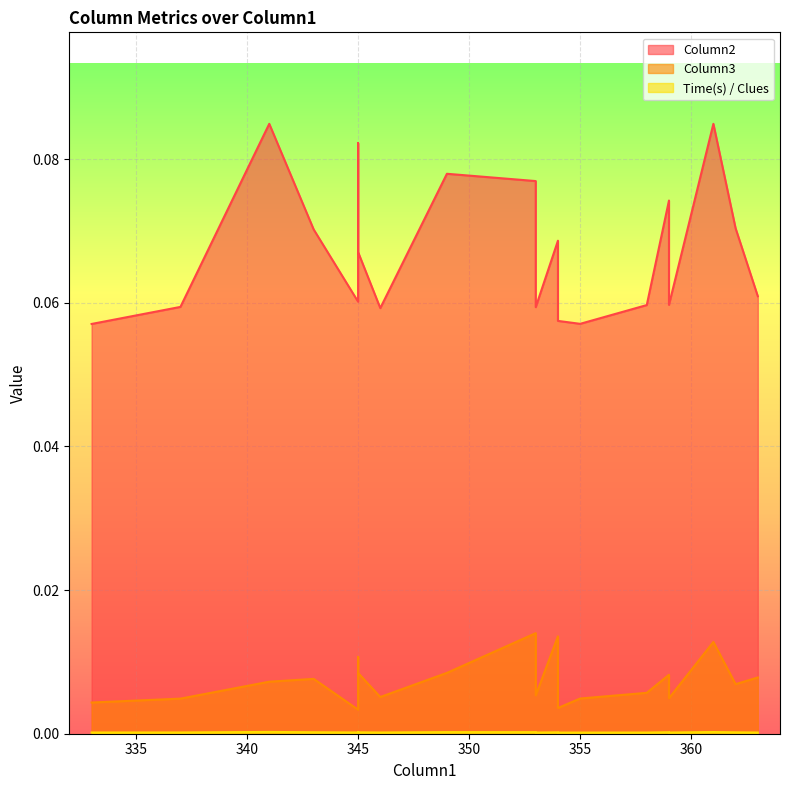

Rank the series by their maximum value, from lowest to highest.

Time(s) / Clues, Column3, Column2